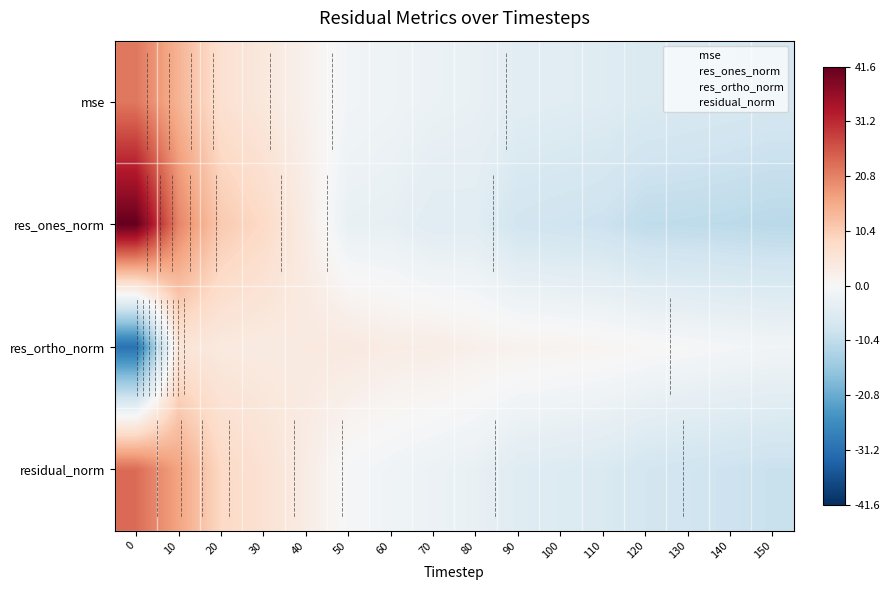

Count the number of categories in the chart.

16